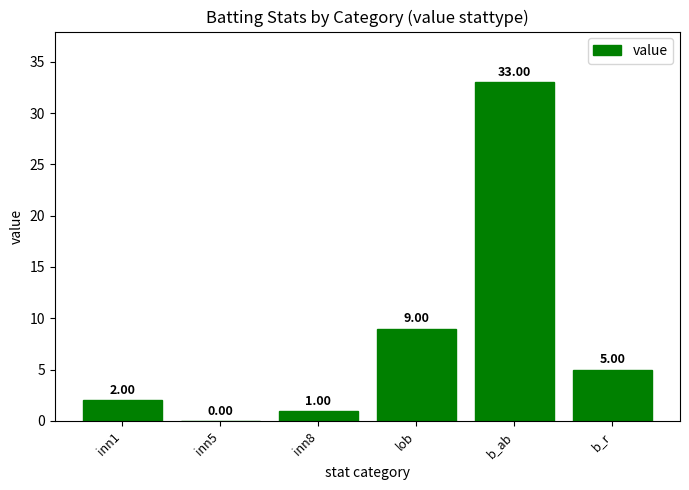

Reading left to right, transcribe all the data shown in this chart.

2	0	1	9	33	5